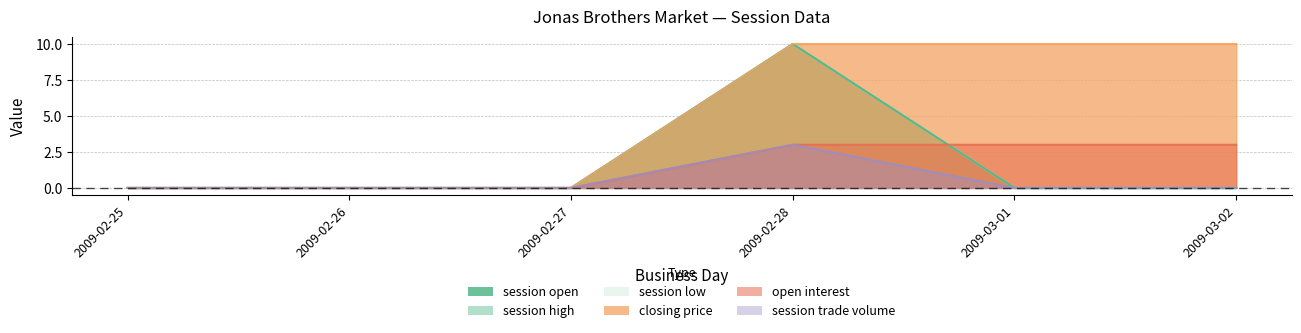

What is the sum of all open interest values?

9